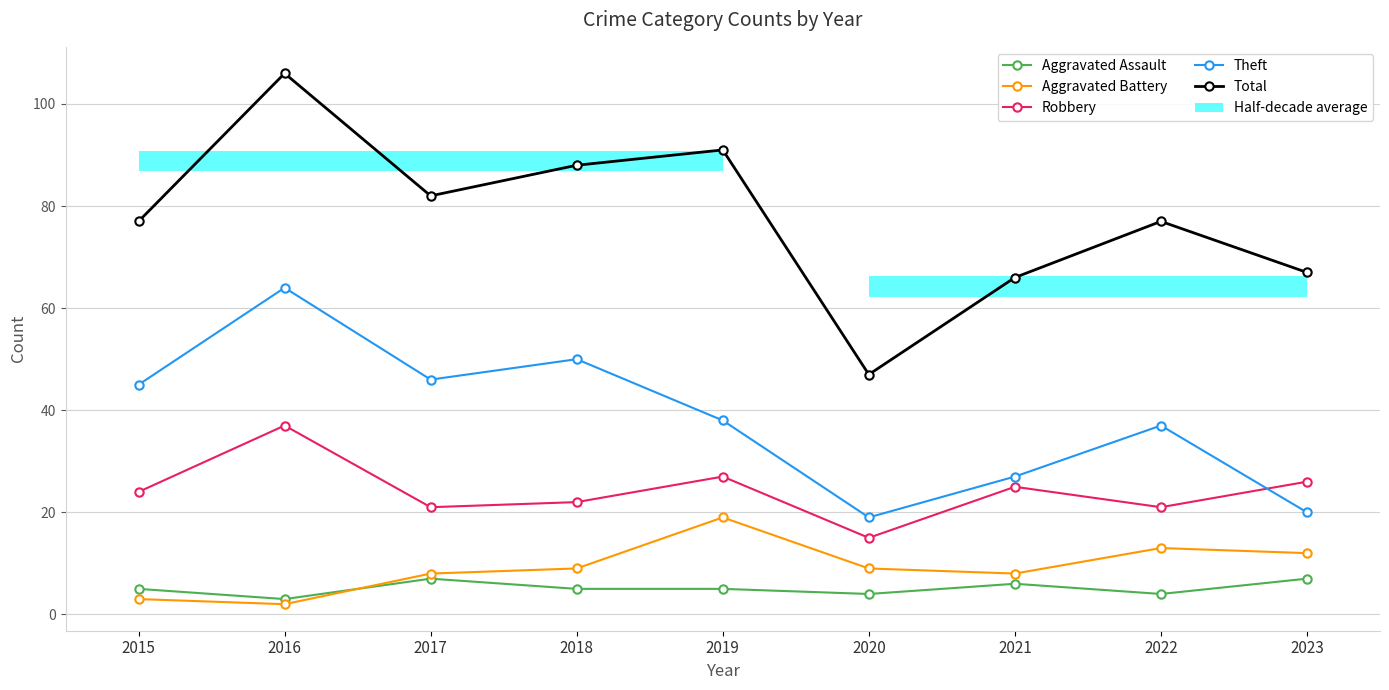

Reading right to left, list all the values displayed in this chart.

Aggravated Assault: 7	4	6	4	5	5	7	3	5
Aggravated Battery: 12	13	8	9	19	9	8	2	3
Robbery: 26	21	25	15	27	22	21	37	24
Theft: 20	37	27	19	38	50	46	64	45
Total: 67	77	66	47	91	88	82	106	77